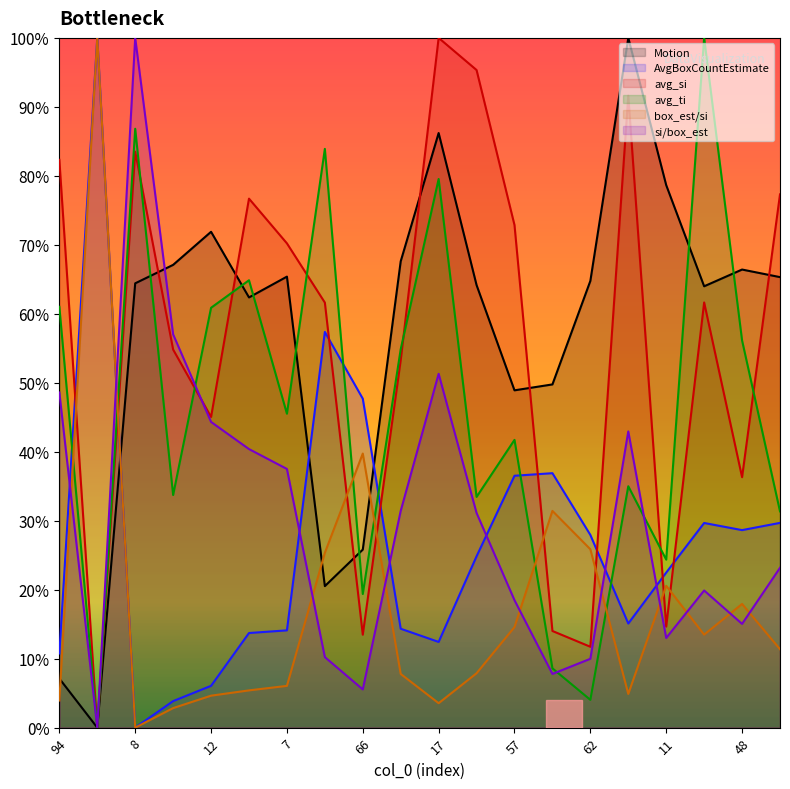

Rank the categories by avg_si value from lowest to highest.

123, 62, 66, 120, 11, 48, 12, 54, 73, 82, 52, 7, 57, 80, 95, 94, 8, 51, 115, 17